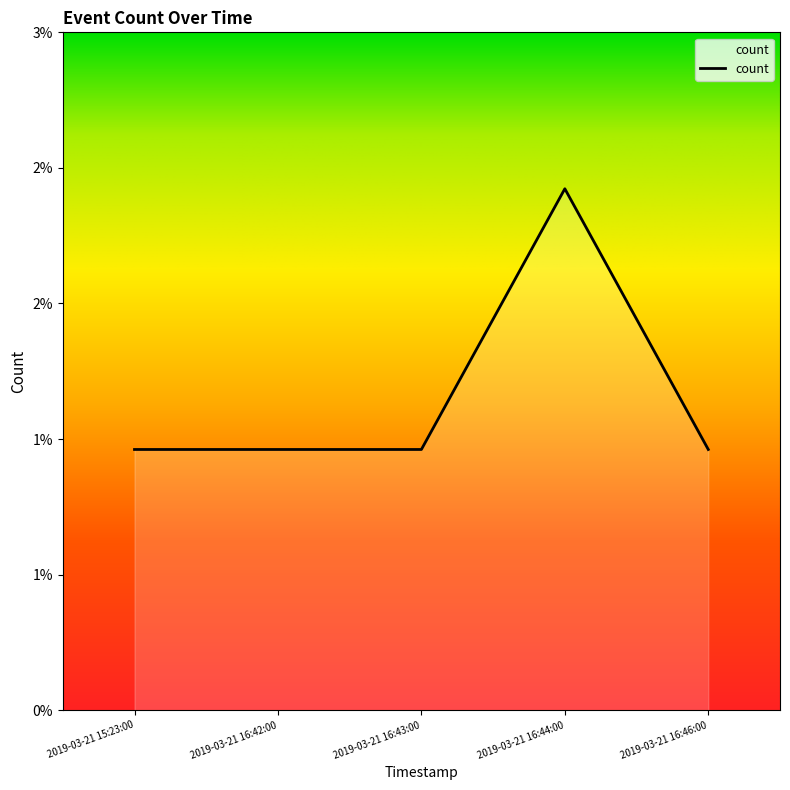

Rank the categories by value from highest to lowest.

2019-03-21 16:44:00, 2019-03-21 15:23:00, 2019-03-21 16:42:00, 2019-03-21 16:43:00, 2019-03-21 16:46:00